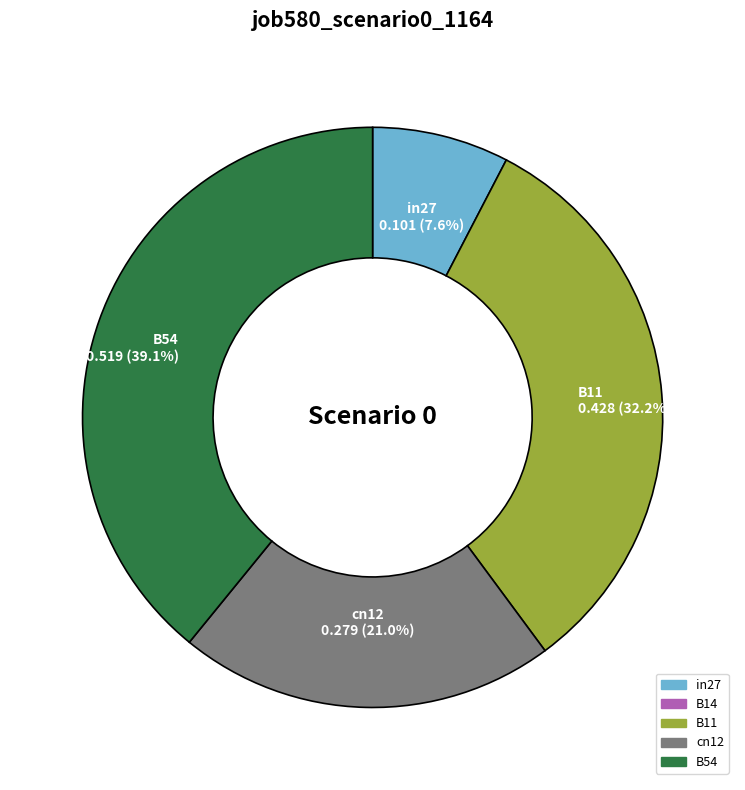

Is there any slice that represents more than half of the pie?

No